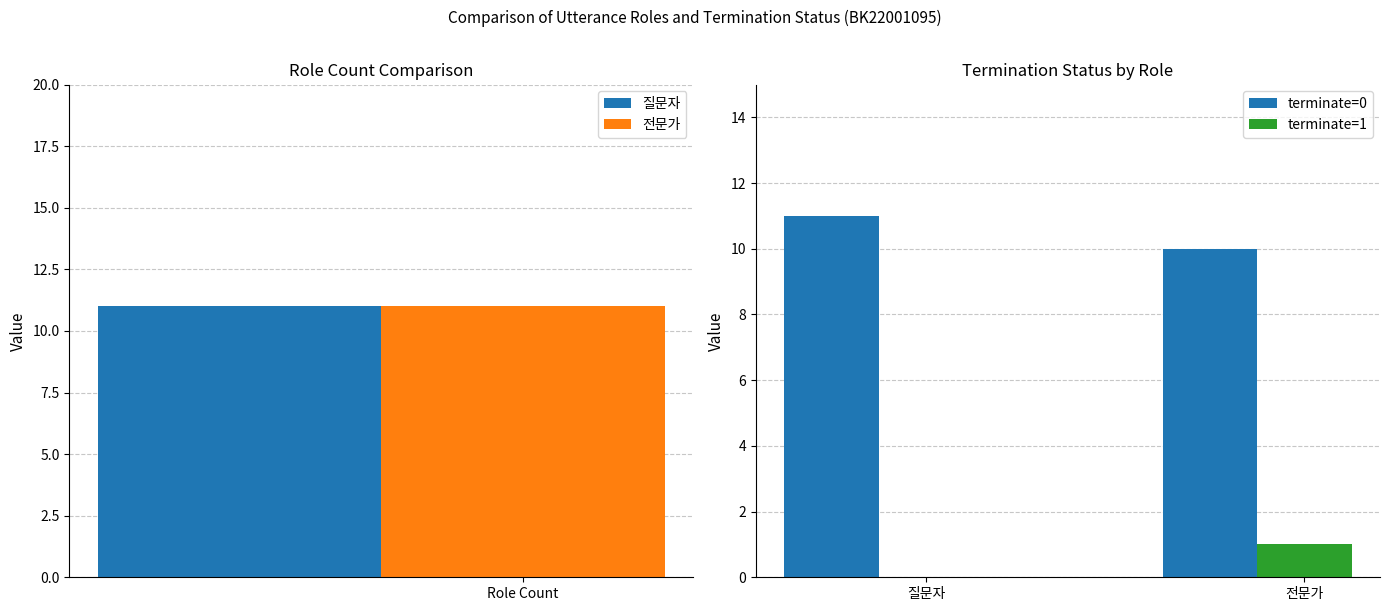

Rank the series by their maximum value, from highest to lowest.

terminate=0, terminate=1